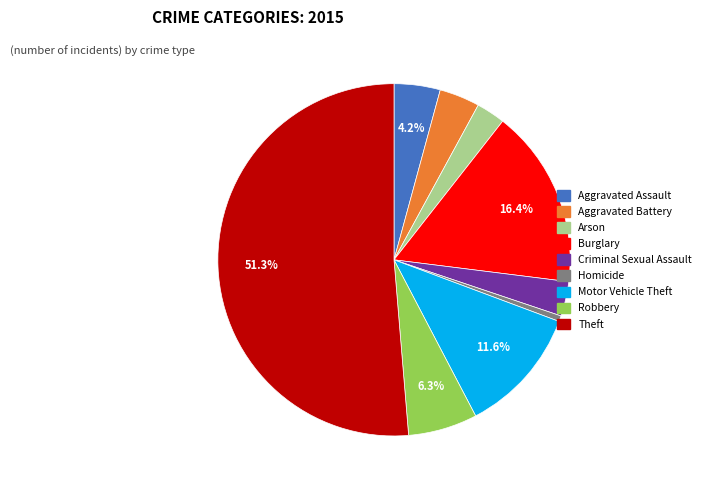

Does Arson account for over 50% of the chart?

No